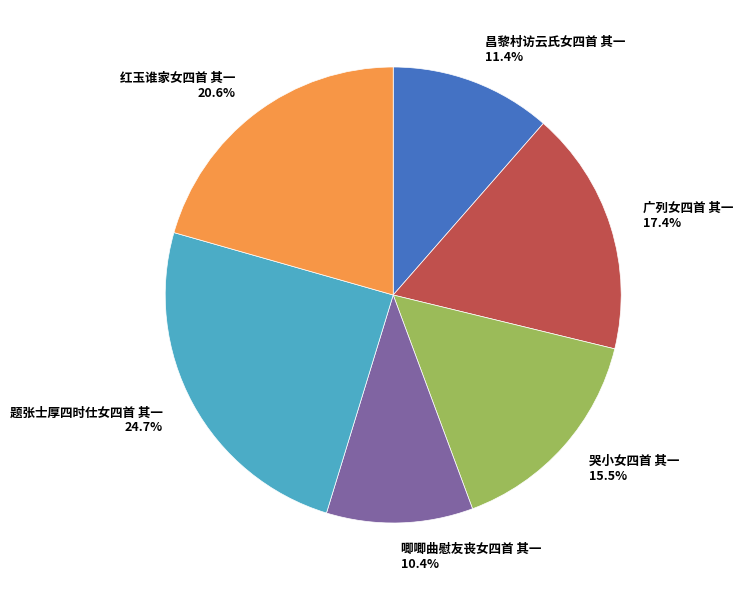

Approximately how many times larger is the value at 唧唧曲慰友丧女四首 其一 compared to 哭小女四首 其一?

0.7